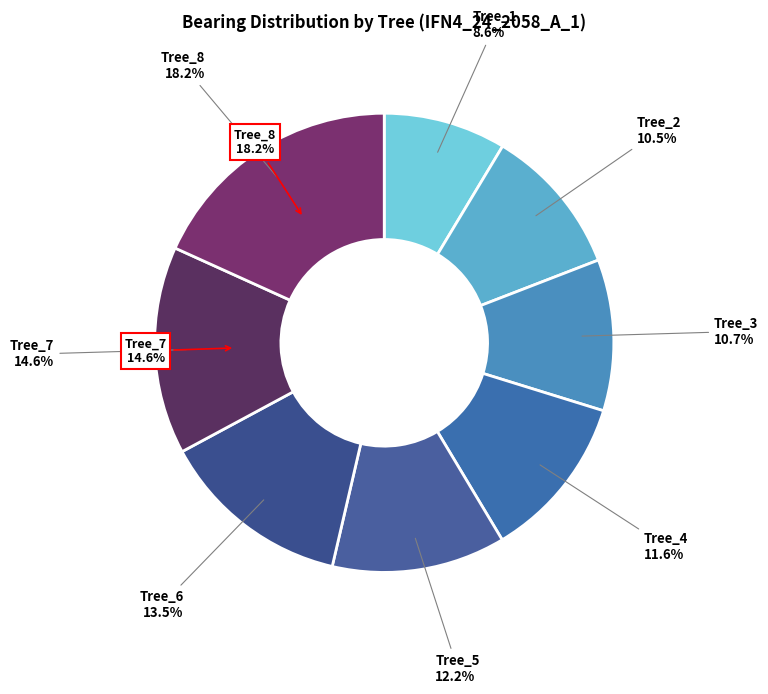

To the nearest percent, what is the combined percentage of IFN4_24_2058_A_1_1 and IFN4_24_2058_A_1_3?

19%